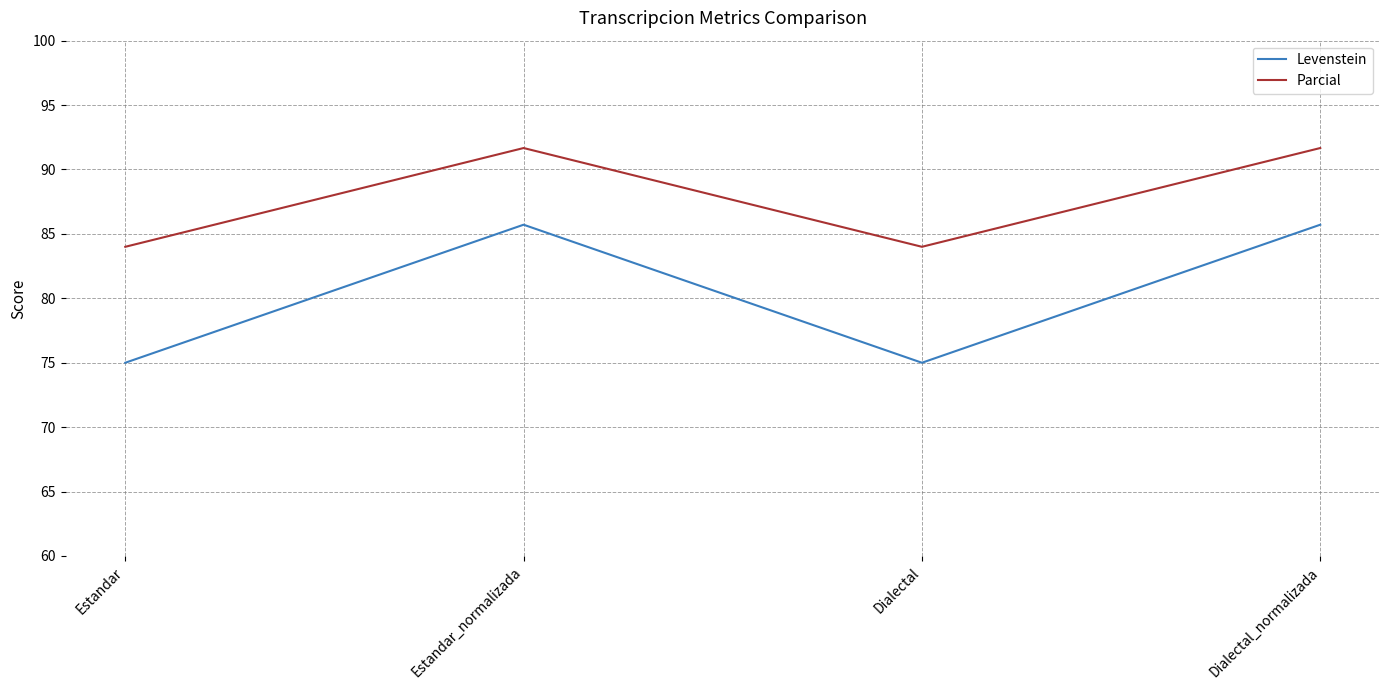

At which category does Parcial reach its first local valley?

Dialectal